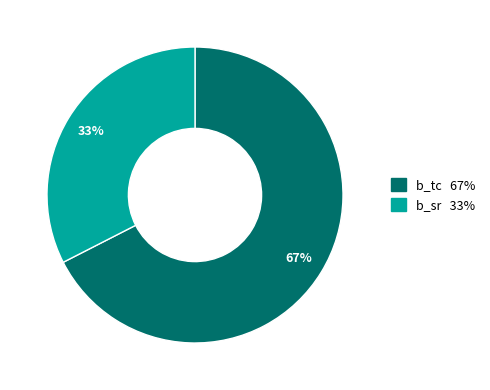

How many segments does this pie chart have?

2